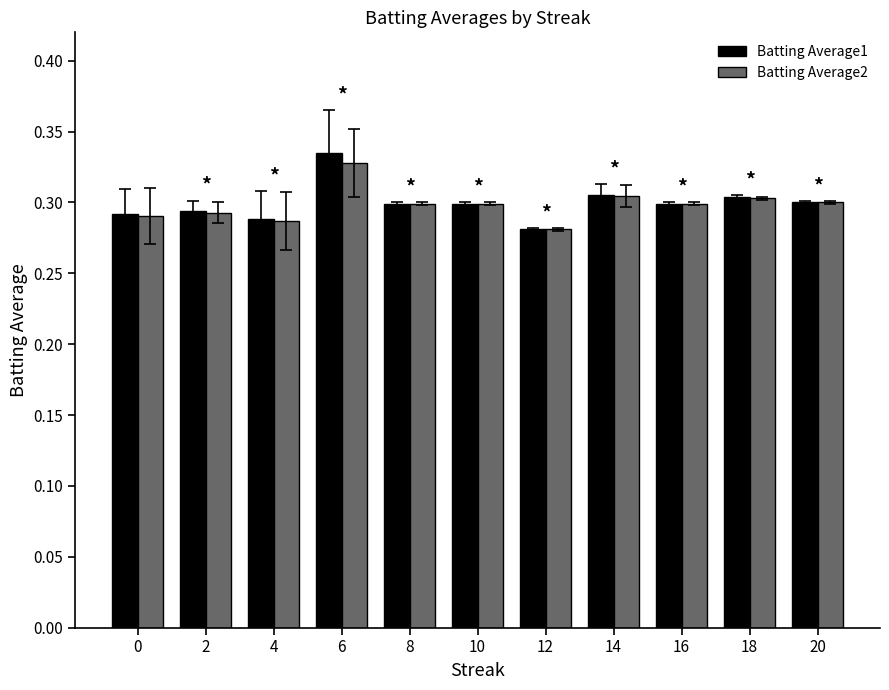

True or false: Batting Average2 has a value of 0.3 at 10.

True